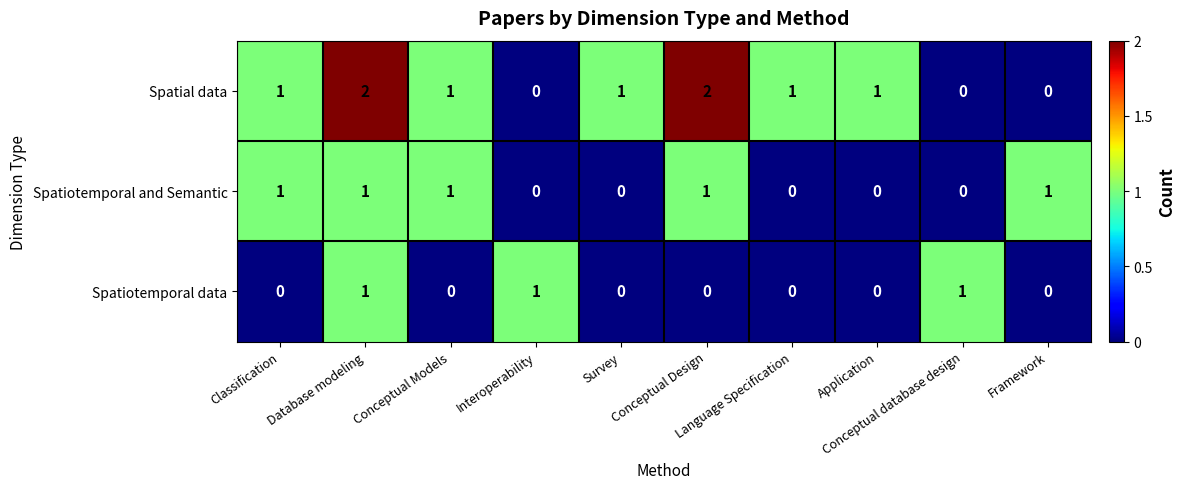

What is the sum of all Spatiotemporal data values?

3